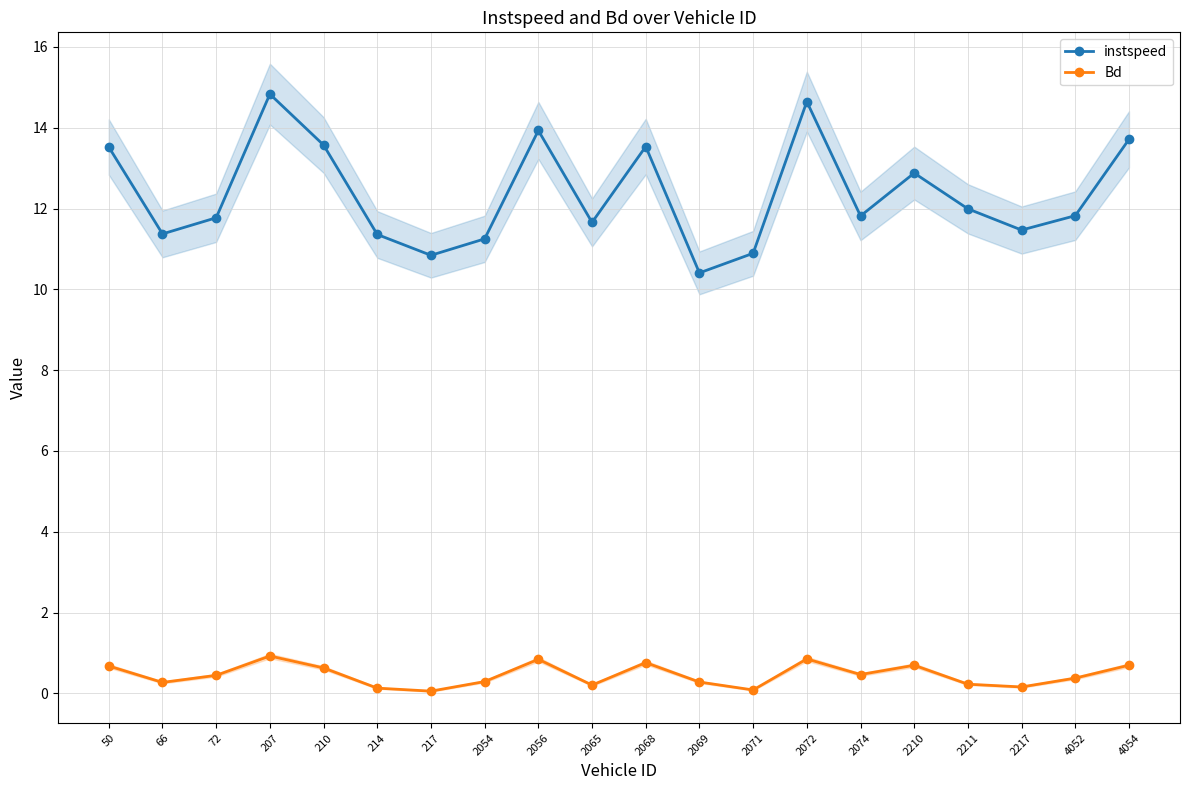

How many interior local peaks does the Bd series have?

5